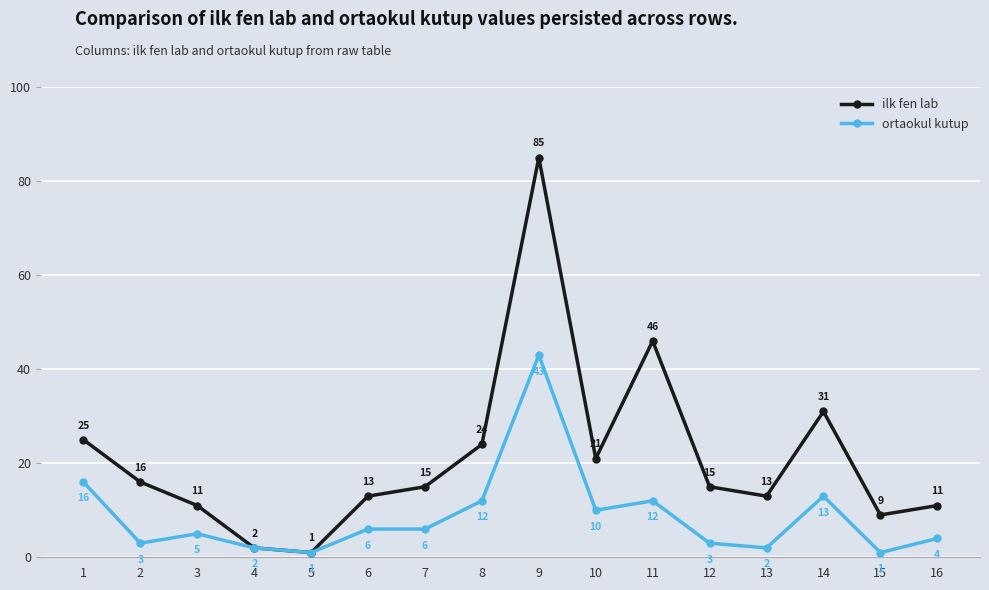

True or false: ilk fen lab has more than 2 interior local peaks.

True